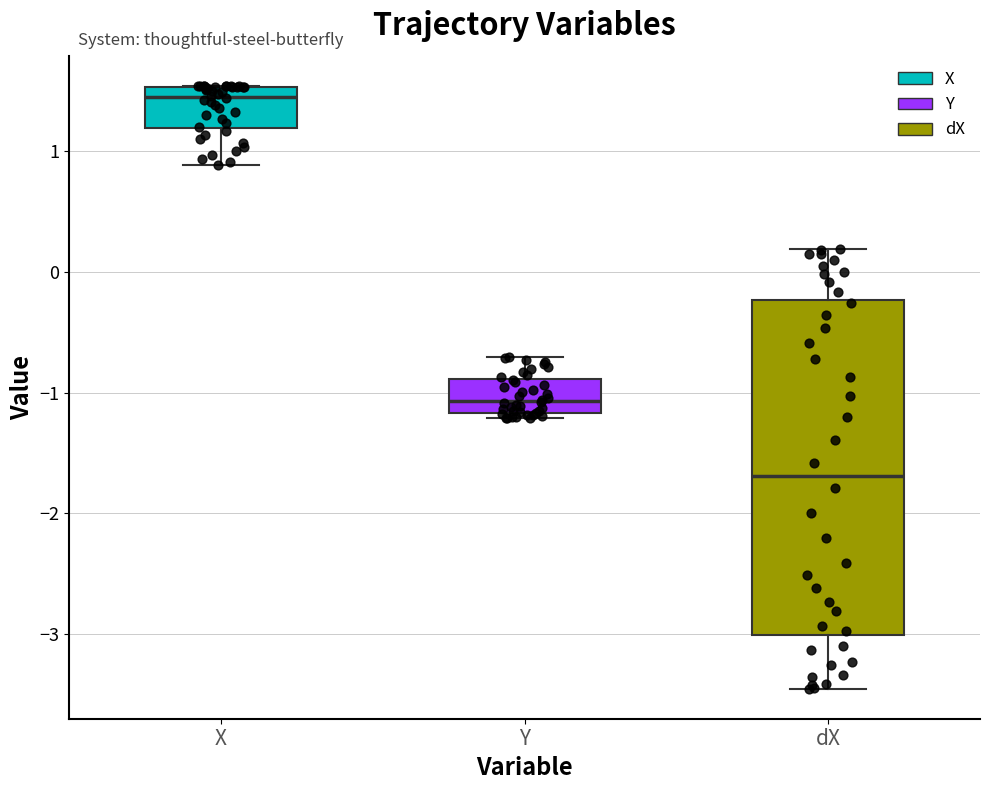

Comparing the boxes themselves (not the whiskers), which one is the tallest?

dX